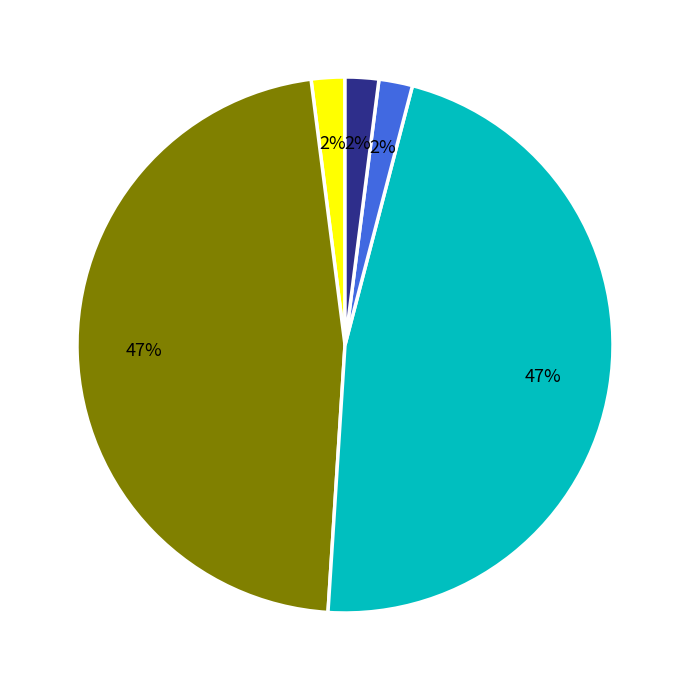

Does any single category account for the majority?

No